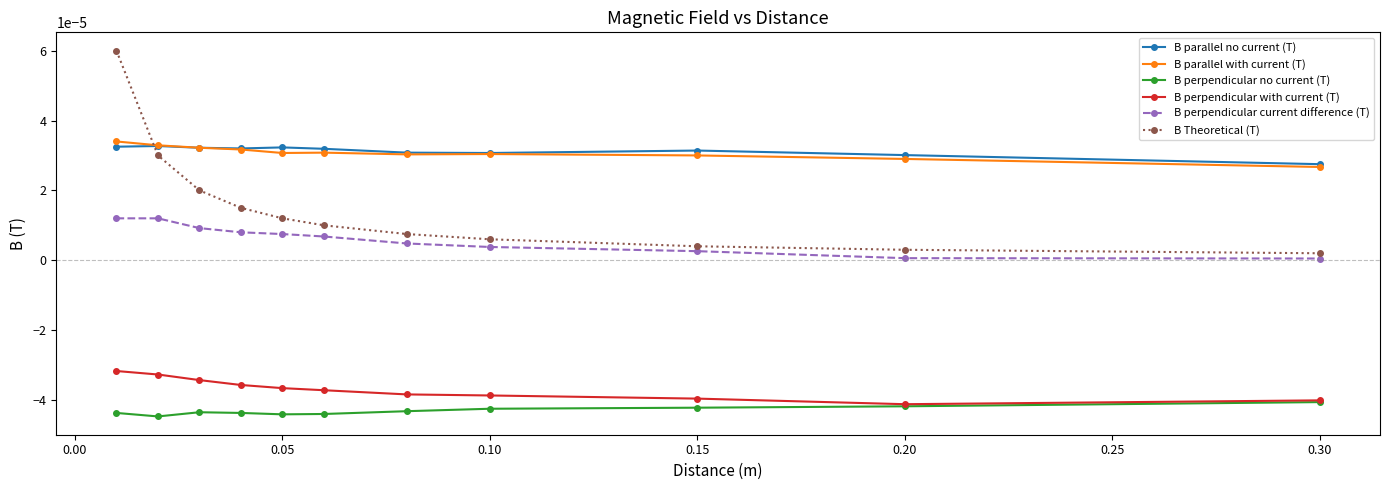

True or false: B perpendicular no current (T) has more than 0 interior local peaks.

True